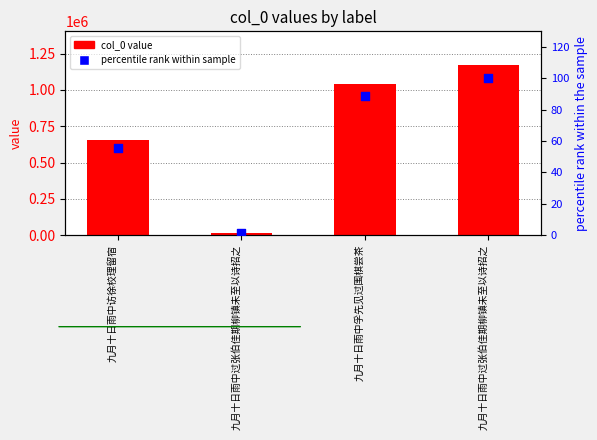

Which series contains the lowest Y value?

percentile rank within sample